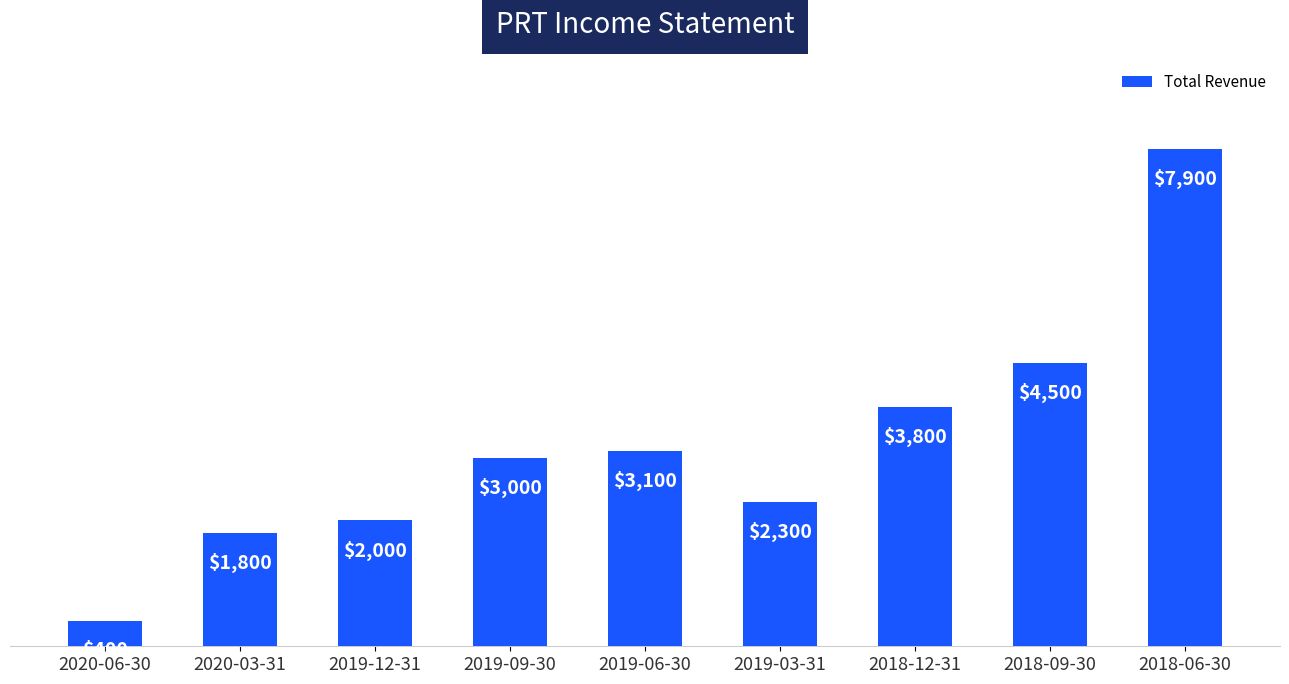

What is the value of the 6th bar from the left?

2300